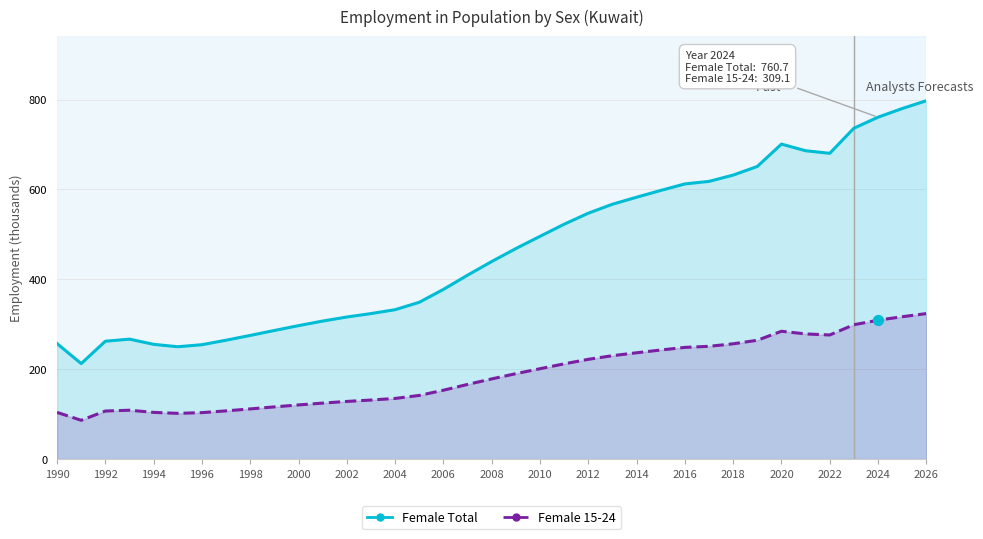

What are all the series names shown in the legend?

Female Total, Female 15-24